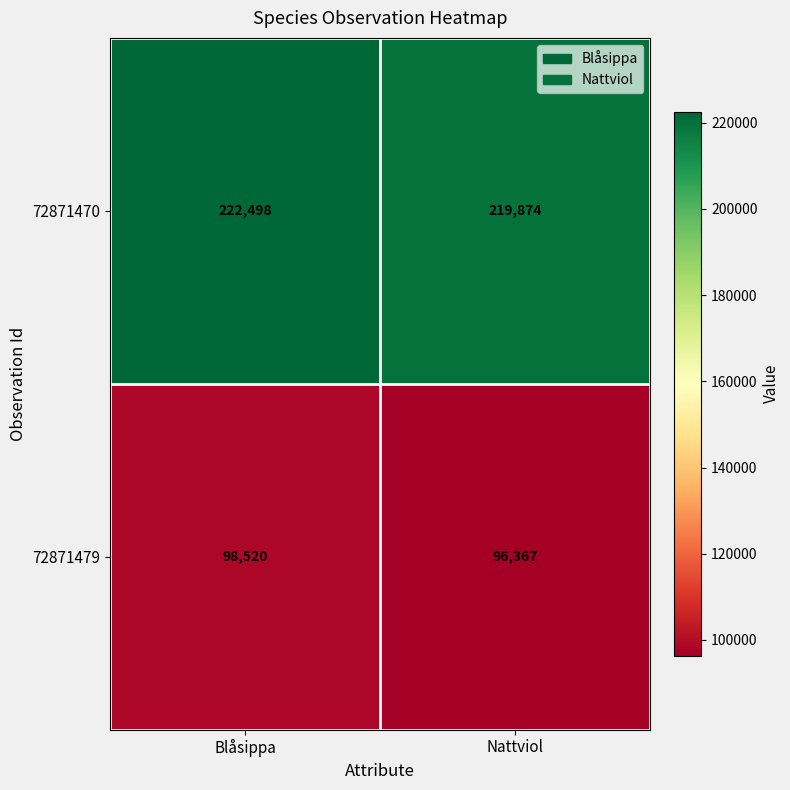

True or false: 72871470 has a value of 219874 at Nattviol.

True